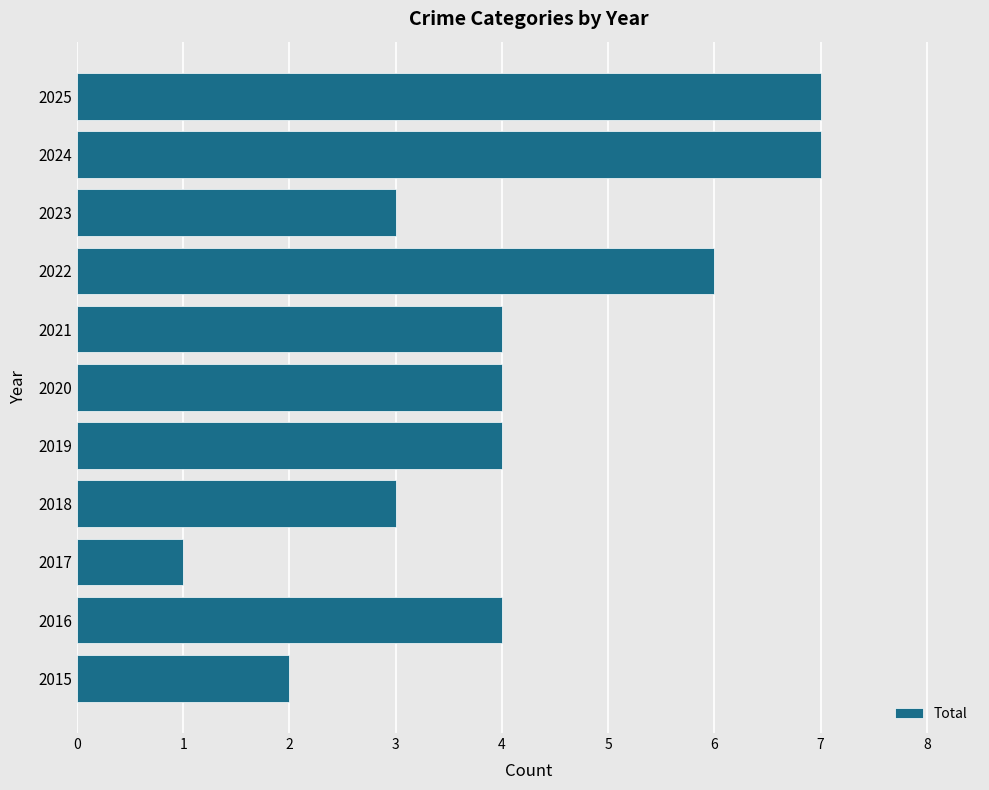

True or false: the data shows 3 at 2020.

False